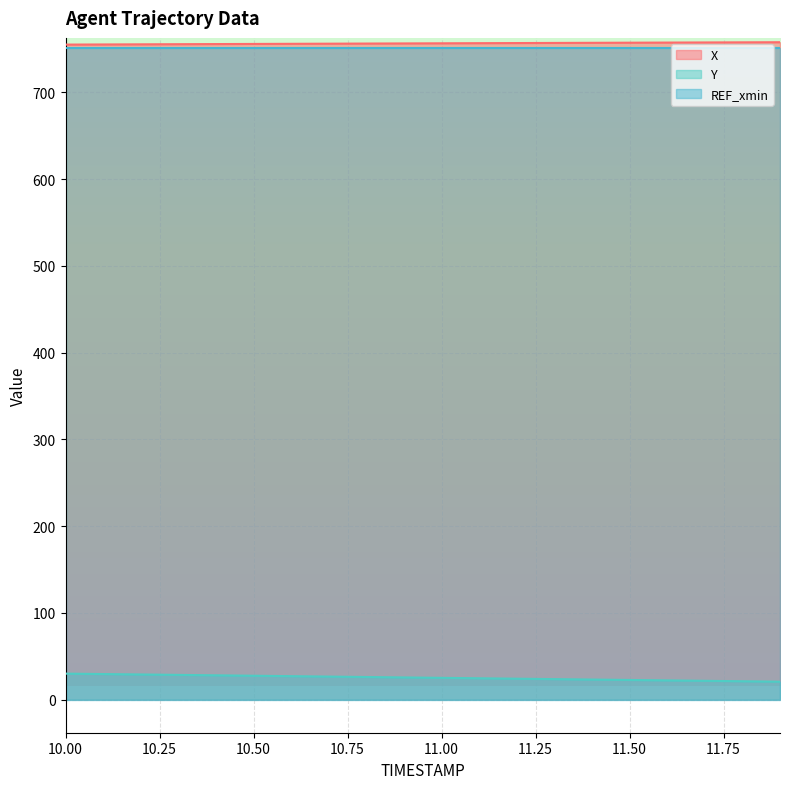

What is the spread (max minus min) of values at 11.00?

731.6